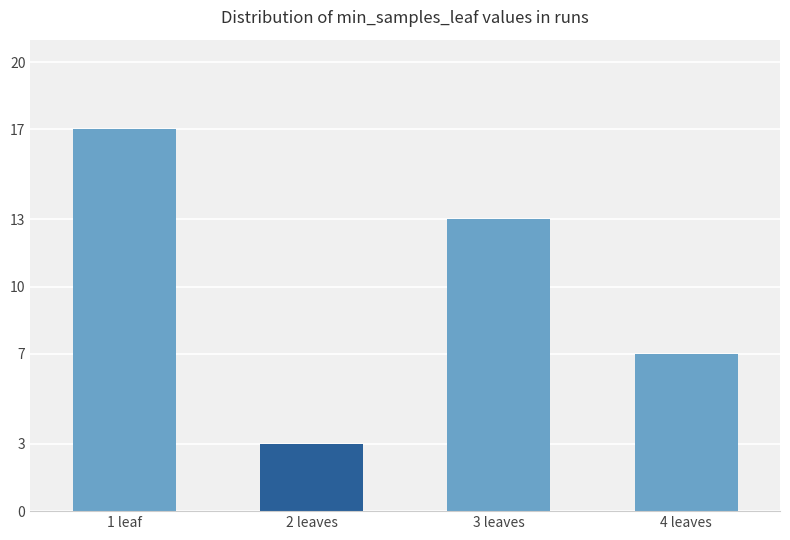

What position from the right is 2 leaves?

3